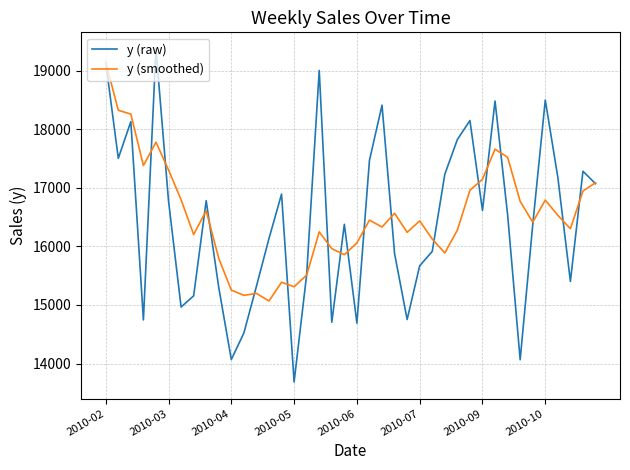

Which series has the largest range (max minus min)?

y (raw)